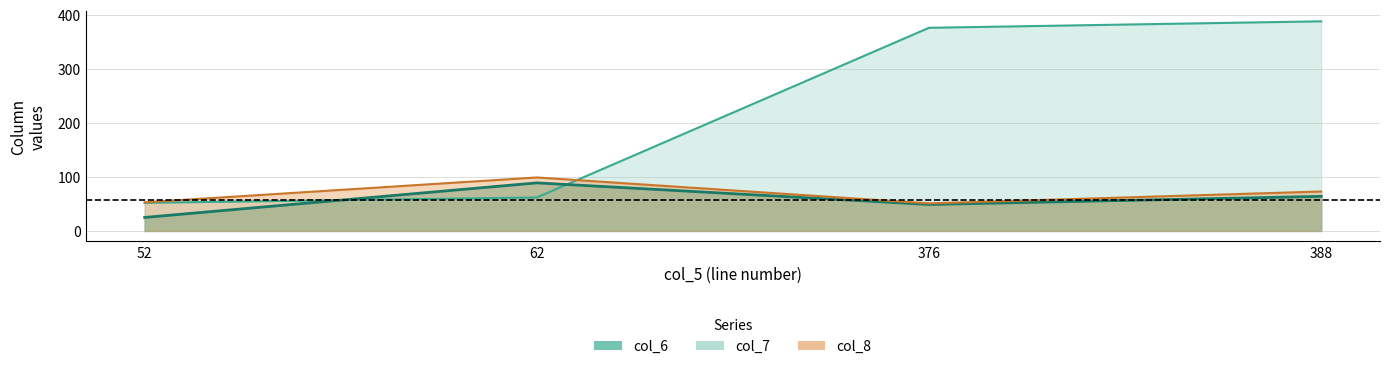

In col_6, how many points are higher than both neighbors (excluding endpoints)?

1